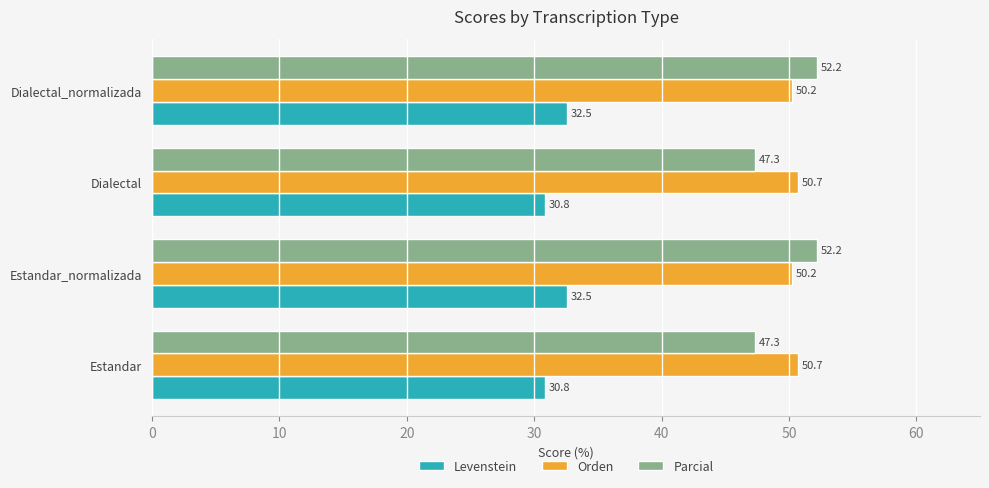

What is the approximate value of Orden at Estandar_normalizada?

50.2